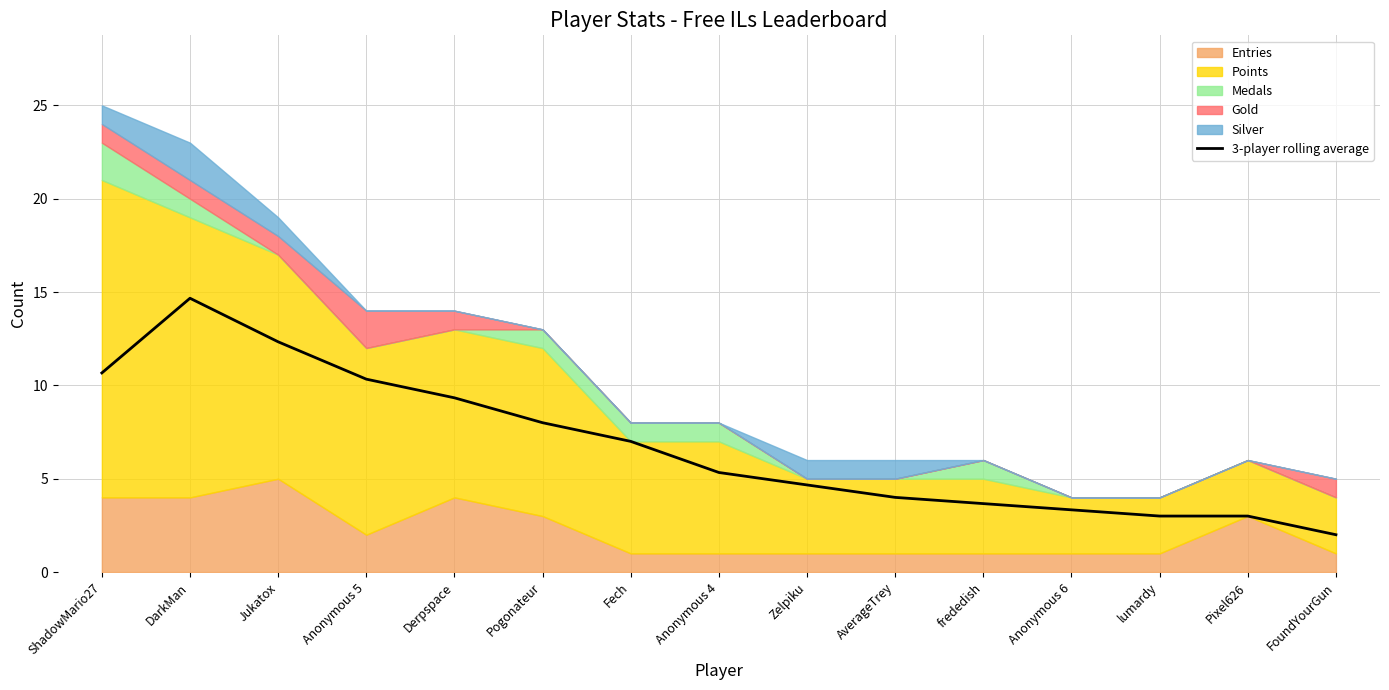

True or false: the data shows 4.1 at ShadowMario27.

False